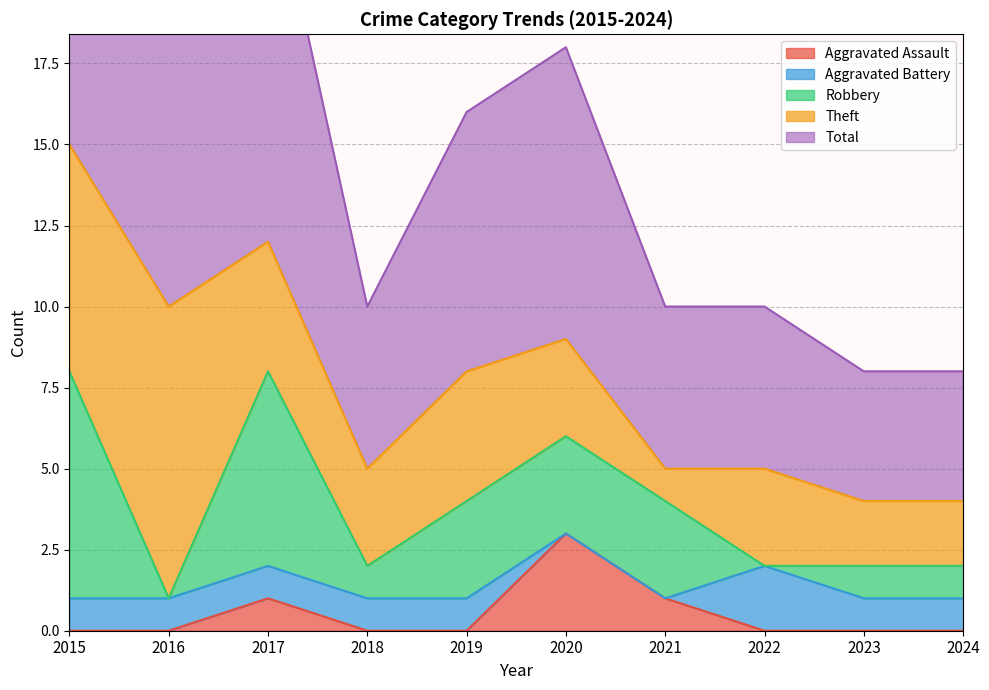

Reading left to right, what are all the values shown in this chart?

Aggravated Assault: 2015=0	2016=0	2017=1	2018=0	2019=0	2020=3	2021=1	2022=0	2023=0	2024=0
Aggravated Battery: 2015=1	2016=1	2017=1	2018=1	2019=1	2020=0	2021=0	2022=2	2023=1	2024=1
Robbery: 2015=7	2016=0	2017=6	2018=1	2019=3	2020=3	2021=3	2022=0	2023=1	2024=1
Theft: 2015=7	2016=9	2017=4	2018=3	2019=4	2020=3	2021=1	2022=3	2023=2	2024=2
Total: 2015=16	2016=10	2017=12	2018=5	2019=8	2020=9	2021=5	2022=5	2023=4	2024=4